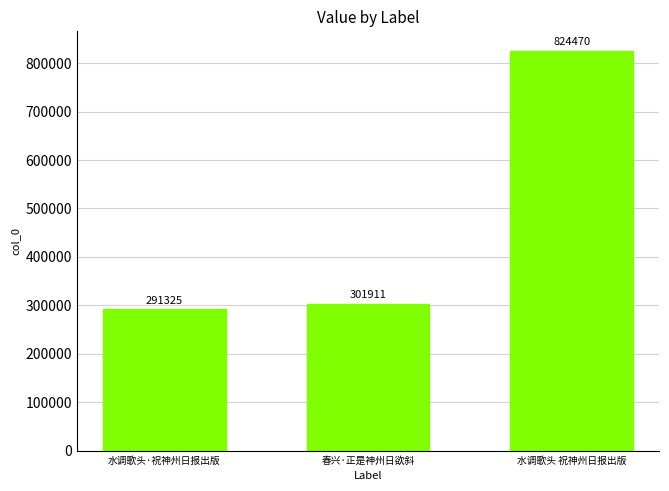

How many data points are less than 301911?

1